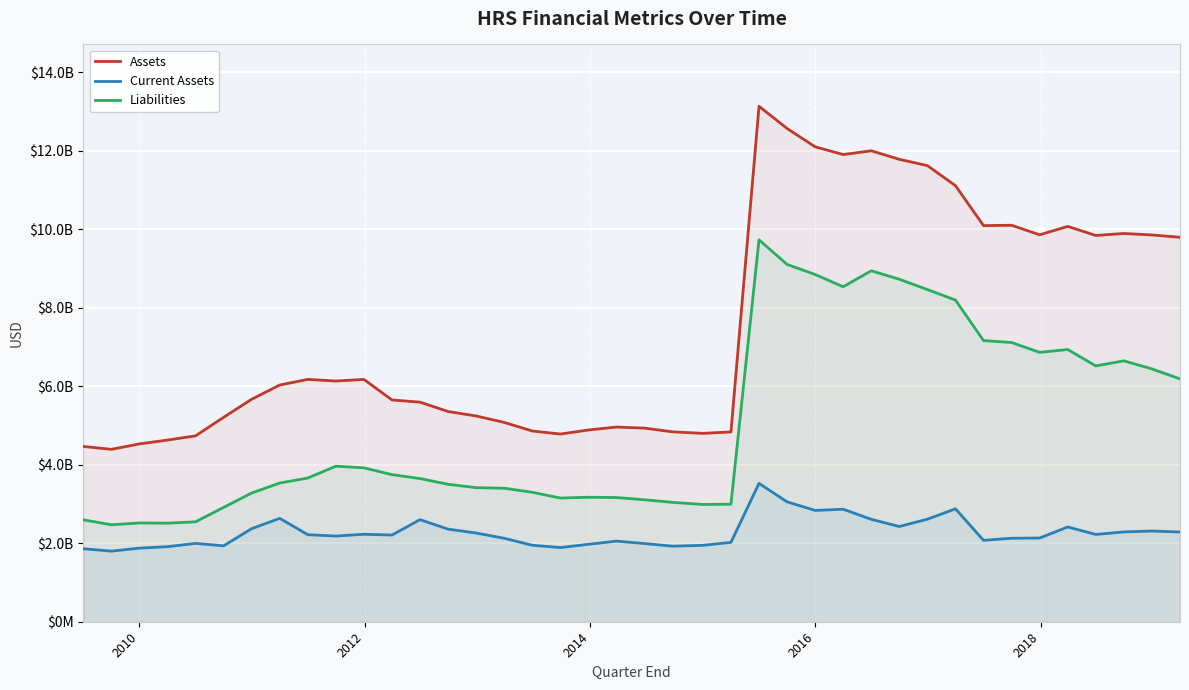

How many data points does each series have?

40